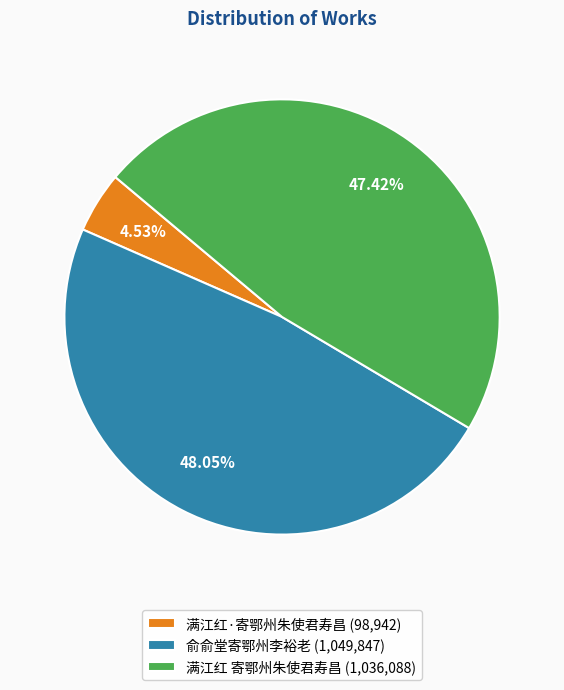

To the nearest percent, what is the combined percentage of 俞俞堂寄鄂州李裕老 and 满江红·寄鄂州朱使君寿昌?

53%